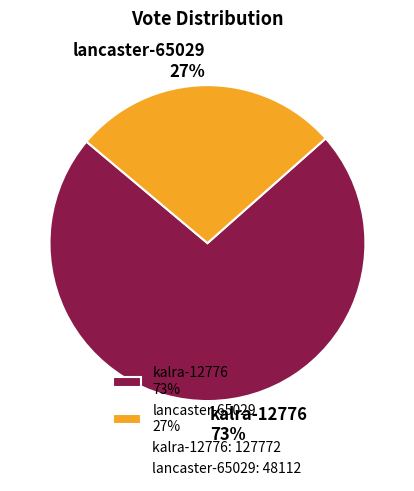

To the nearest percent, what is the average slice percentage?

50%